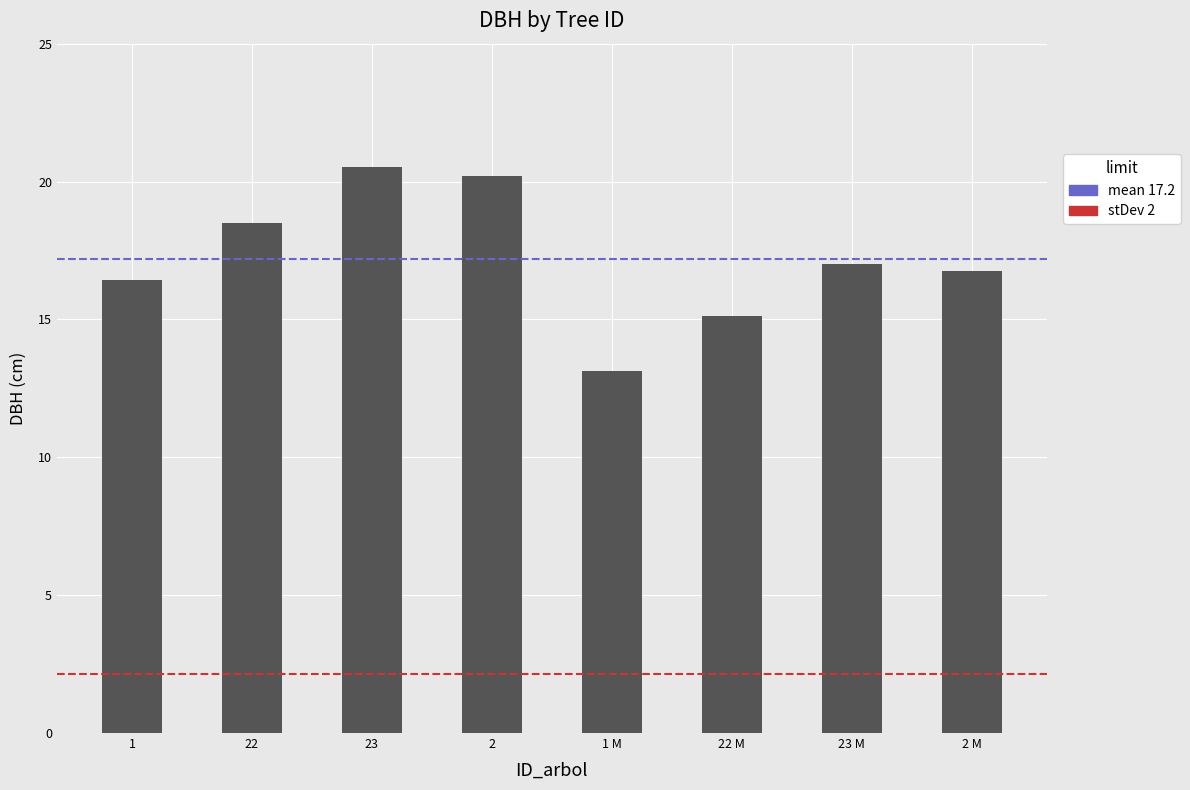

What is the change in value from 22 M to 23 M?

+1.9